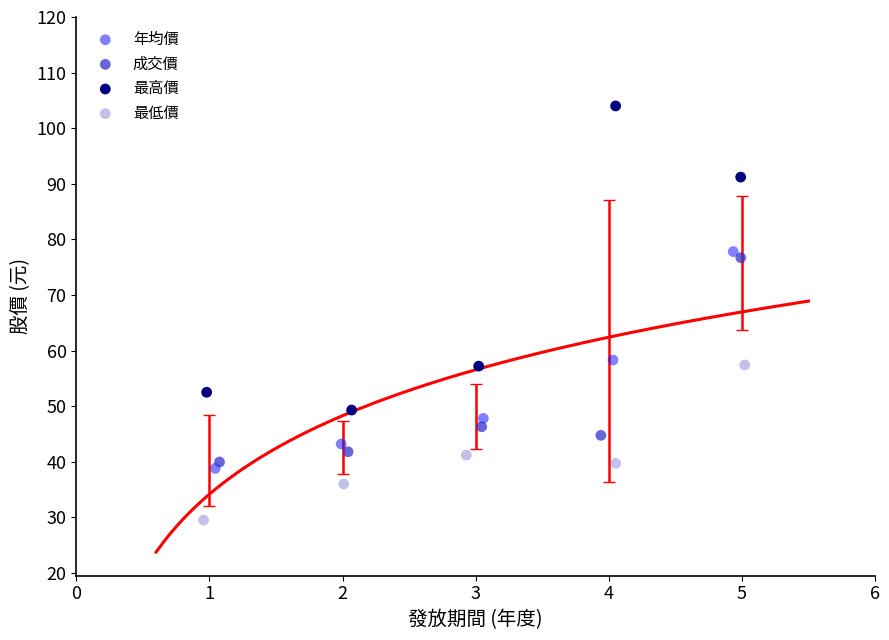

Which series reaches the maximum Y coordinate?

最高價